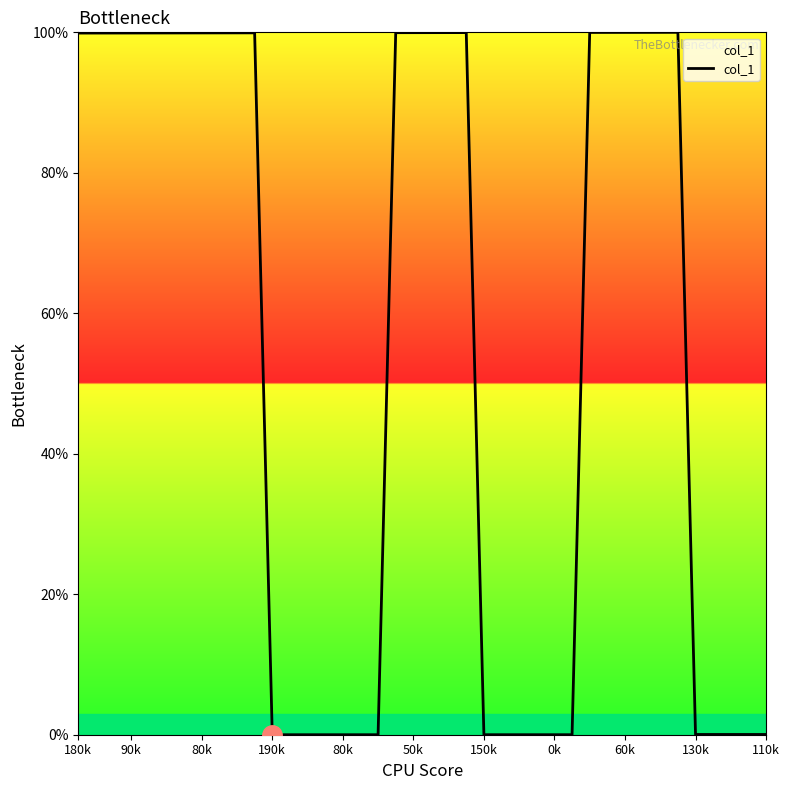

Reading left to right, what are all the values shown in this chart?

99.9	99.9	99.9	99.9	99.9	99.9	99.9	99.9	99.9	99.9	99.9	0.0	0.0	0.0	0.0	0.0	0.0	0.0	100.0	100.0	100.0	100.0	100.0	0.0	0.0	0.0	0.0	0.0	0.0	100.0	100.0	100.0	100.0	100.0	100.0	0.0	0.0	0.0	0.0	0.0